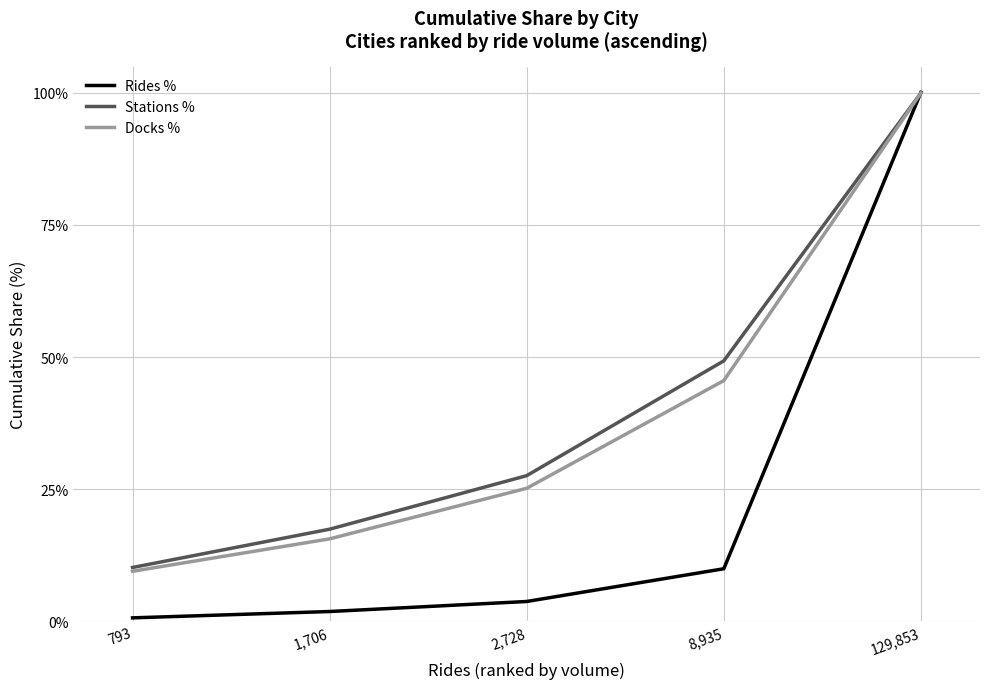

At which category does the chart reach its minimum across all series?

793